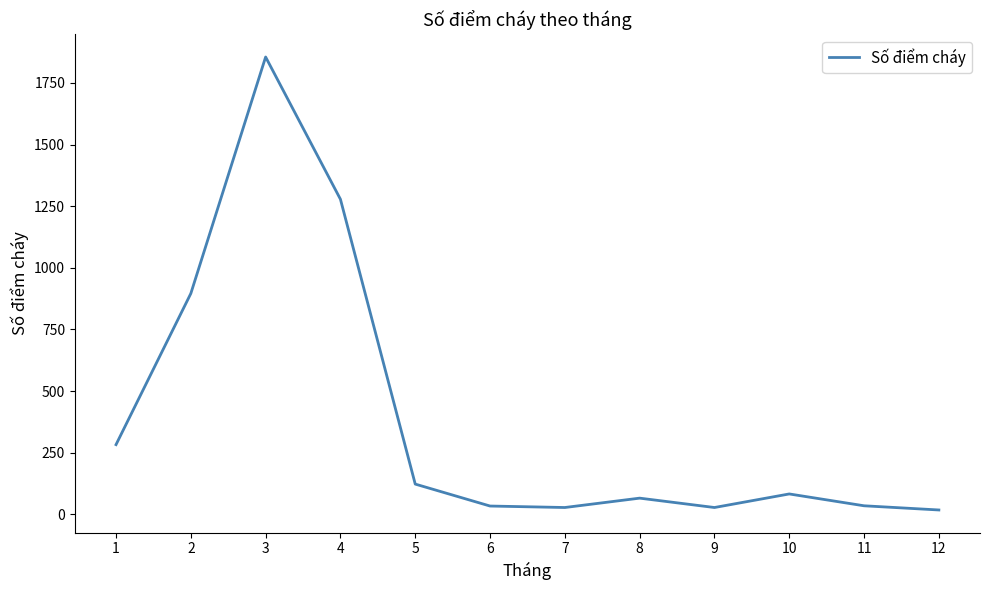

Which has a higher value, 8 or 11?

8